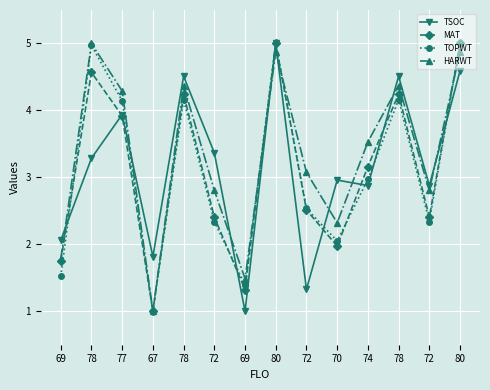

Is the value of HARWT at 67 greater than the value of TOPWT at 70?

No